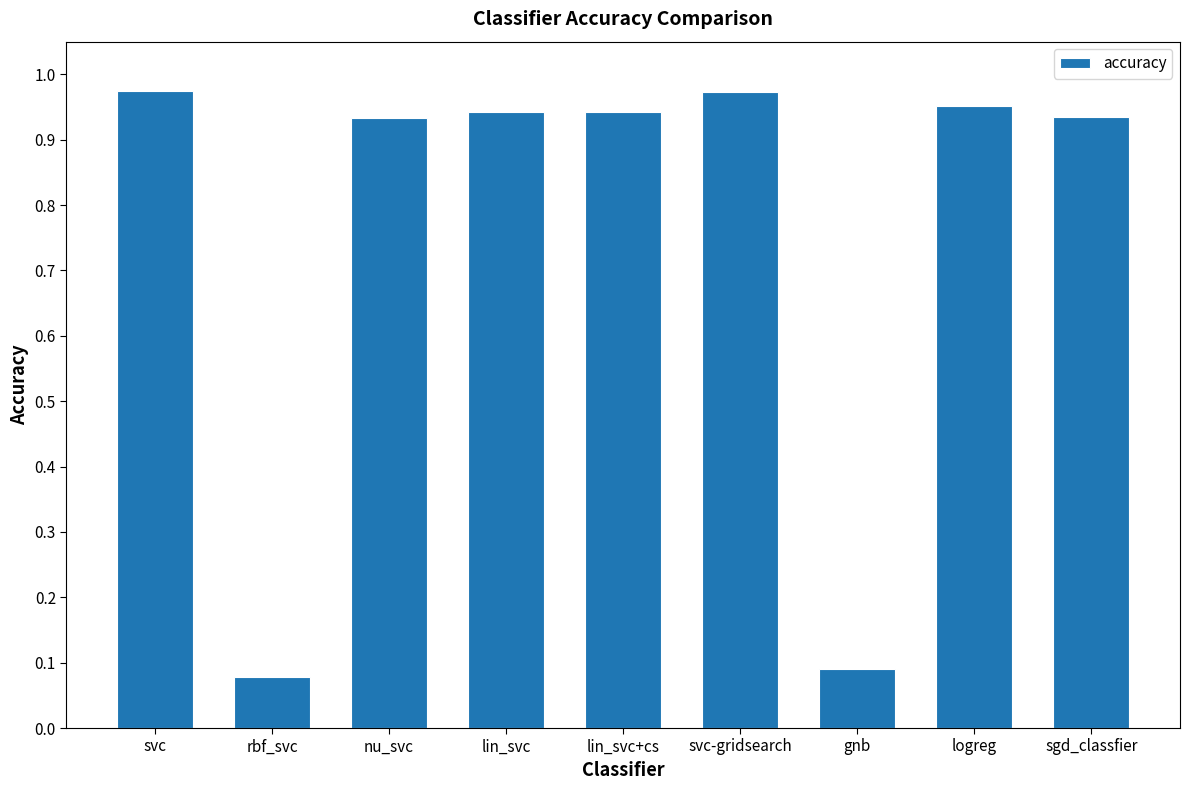

How many categories are shown in the chart?

9